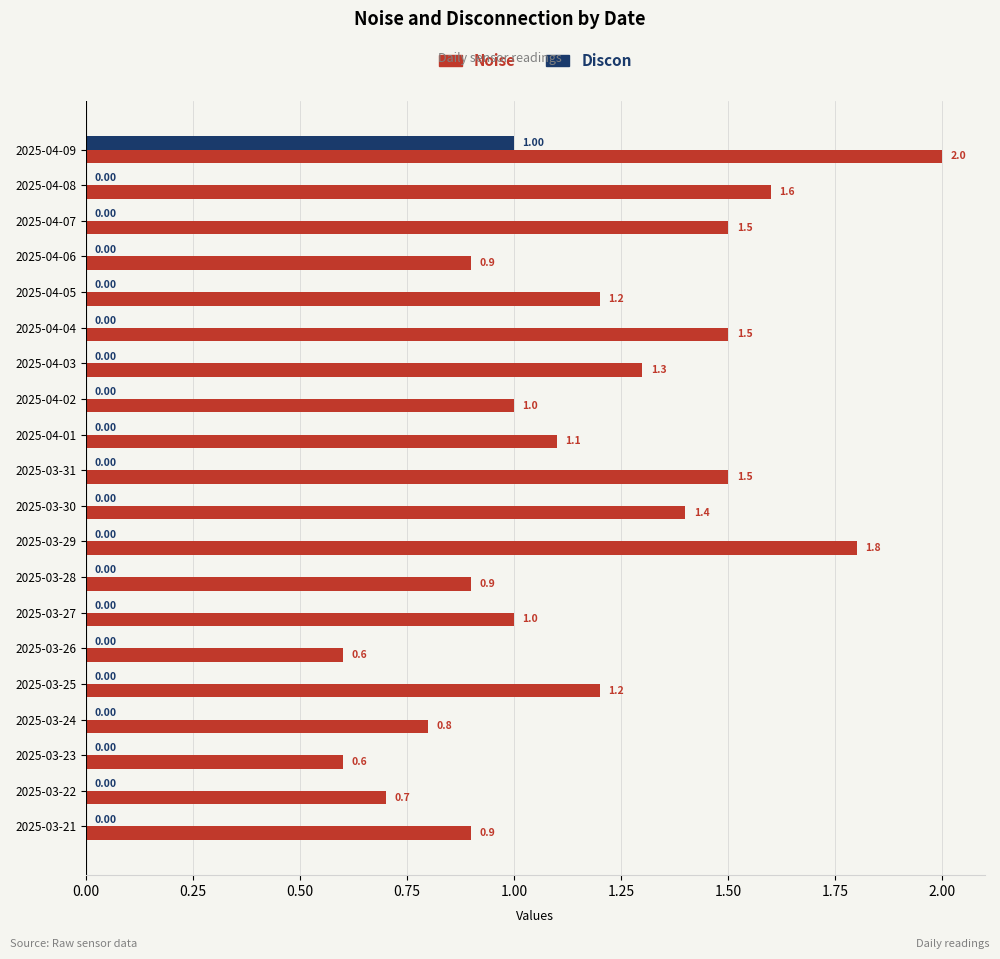

Between 2025-04-09 and 2025-03-21, which series saw the biggest shift?

Noise